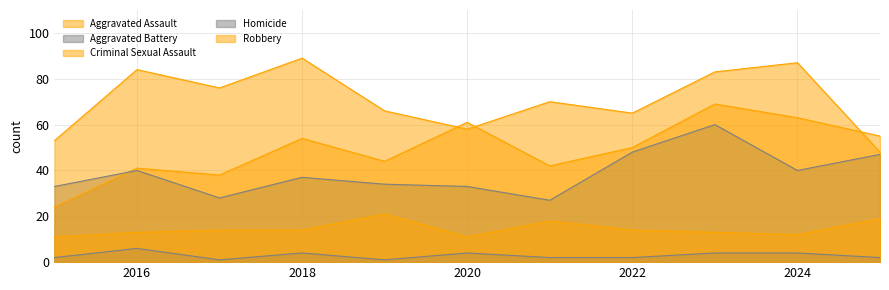

True or false: Robbery has more than 1 interior local peaks.

True